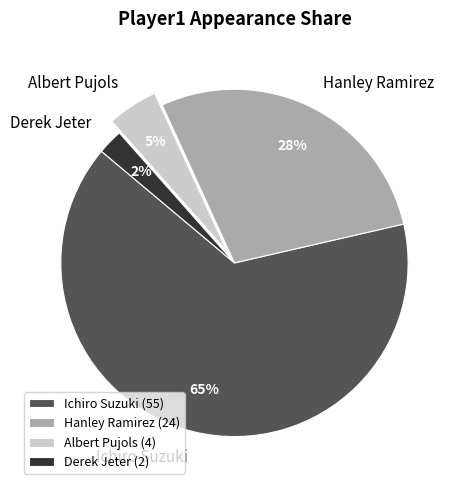

Is there any slice that represents more than half of the pie?

Yes